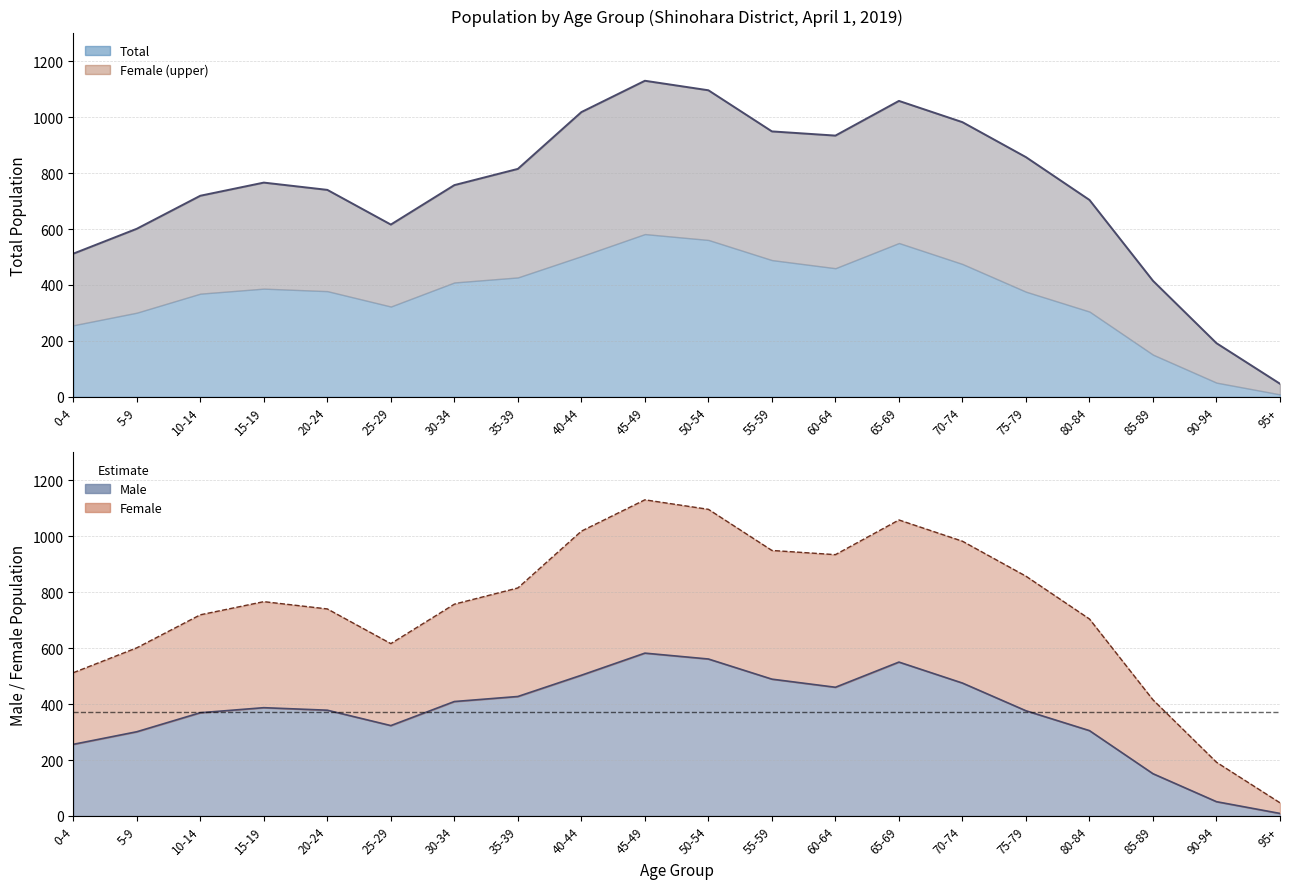

Which series has the largest total across all categories?

Female